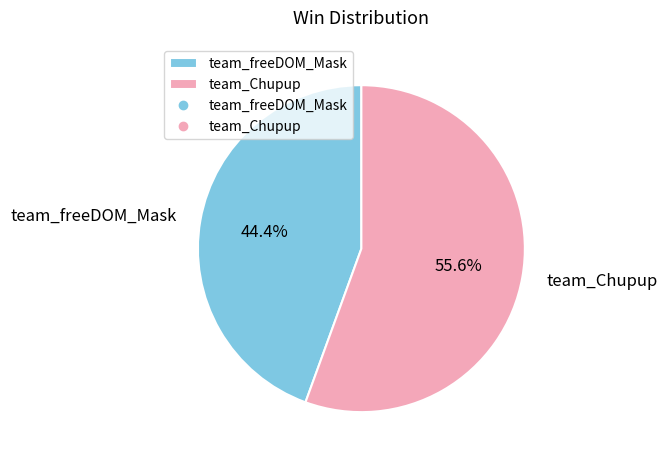

Combined, what portion of the pie is team_freeDOM_Mask and team_Chupup?

100.0%